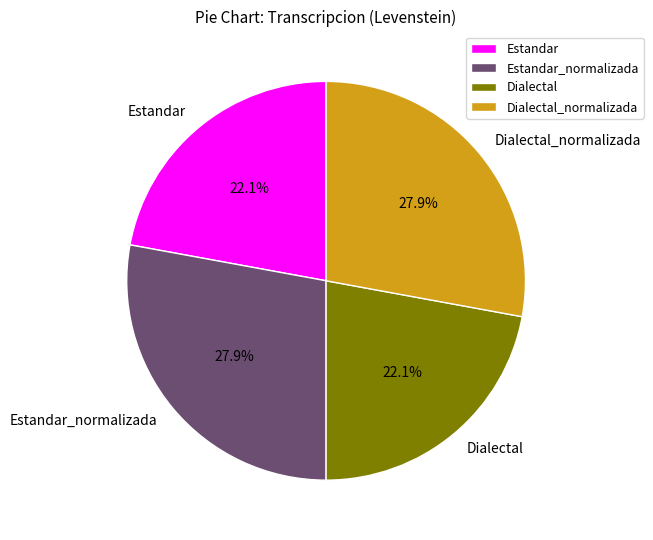

Approximately how many times larger is the value at Estandar_normalizada compared to Dialectal?

1.3